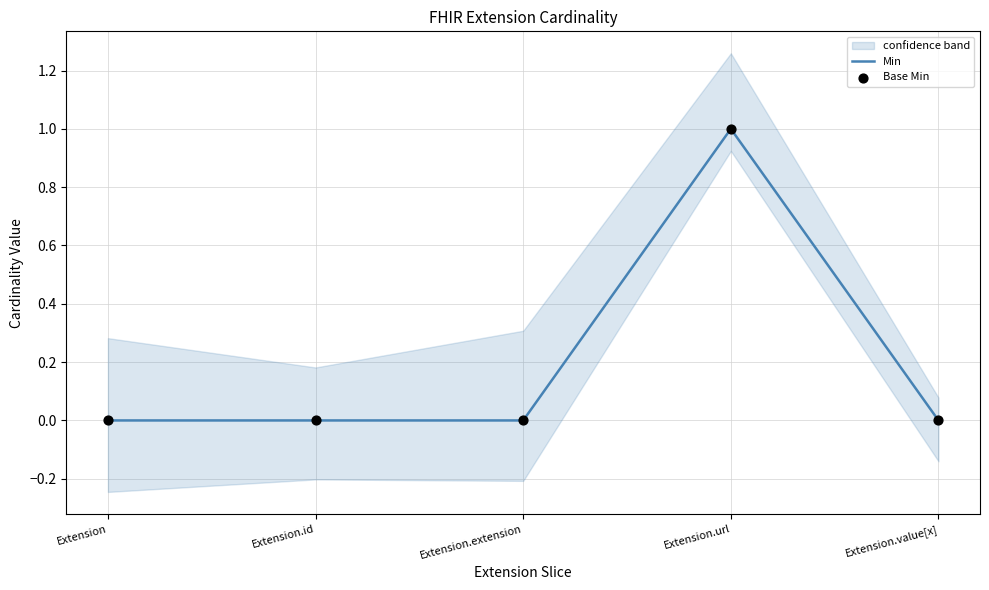

Which series has the largest total across all categories?

Min